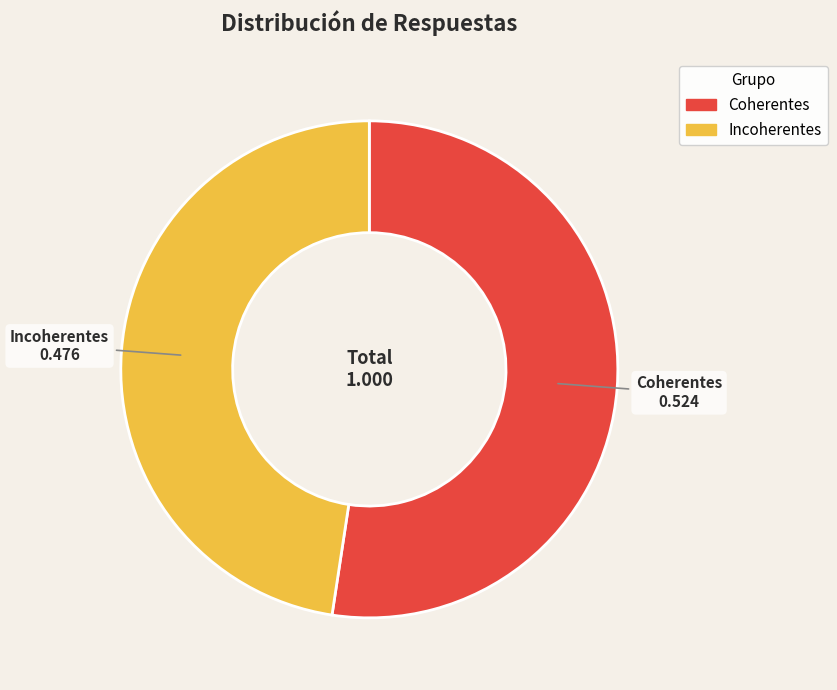

Do Incoherentes and Coherentes together represent more than half of the pie?

Yes